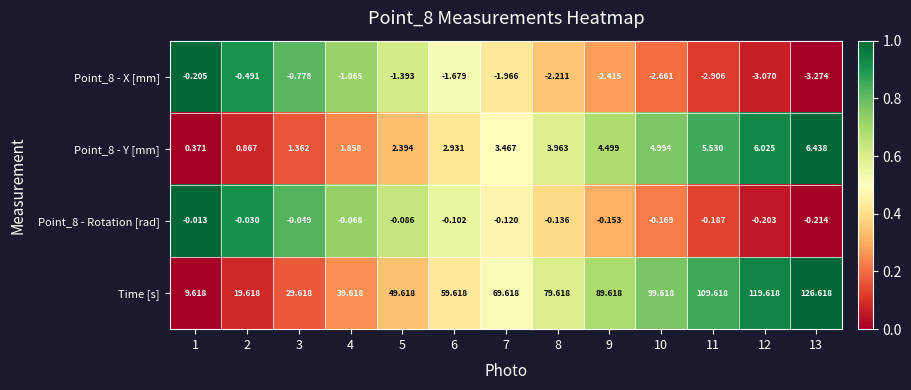

Which series changed the most between 6 and 12?

Time [s]